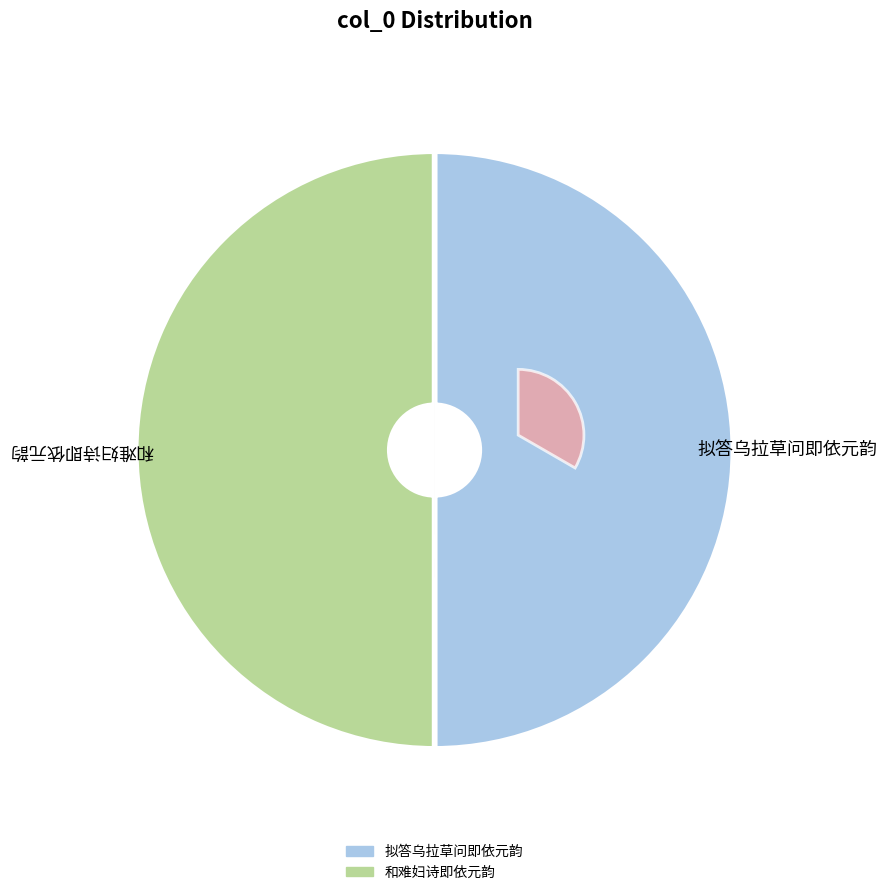

Which slice is the smallest?

拟答乌拉草问即依元韵